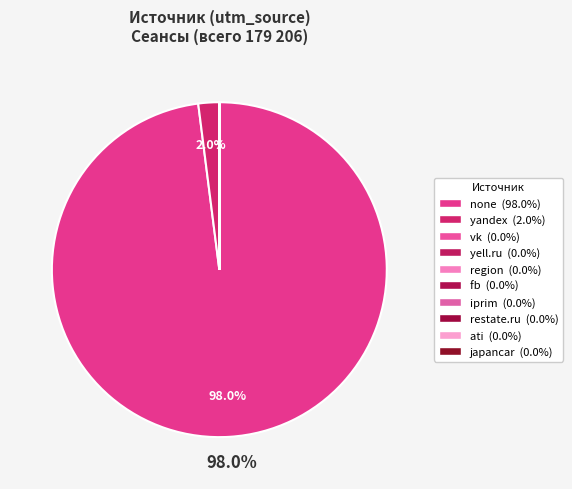

True or false: restate.ru accounts for 1% of the total.

False